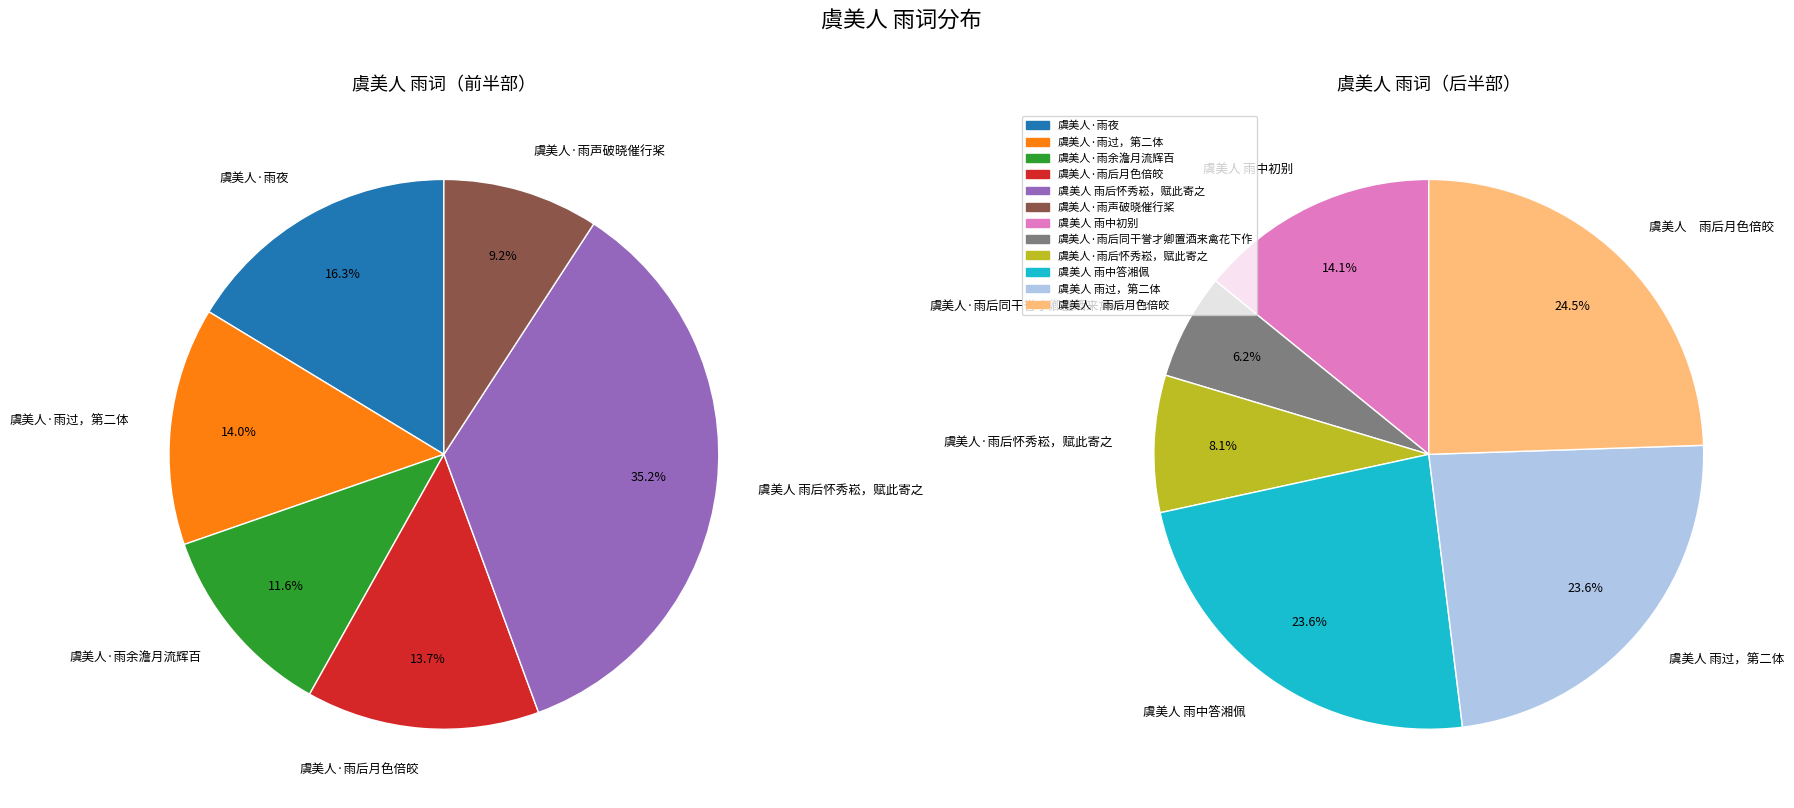

Which has a higher value, 虞美人·雨余澹月流辉百 or 虞美人 雨后怀秀崧，赋此寄之?

虞美人 雨后怀秀崧，赋此寄之